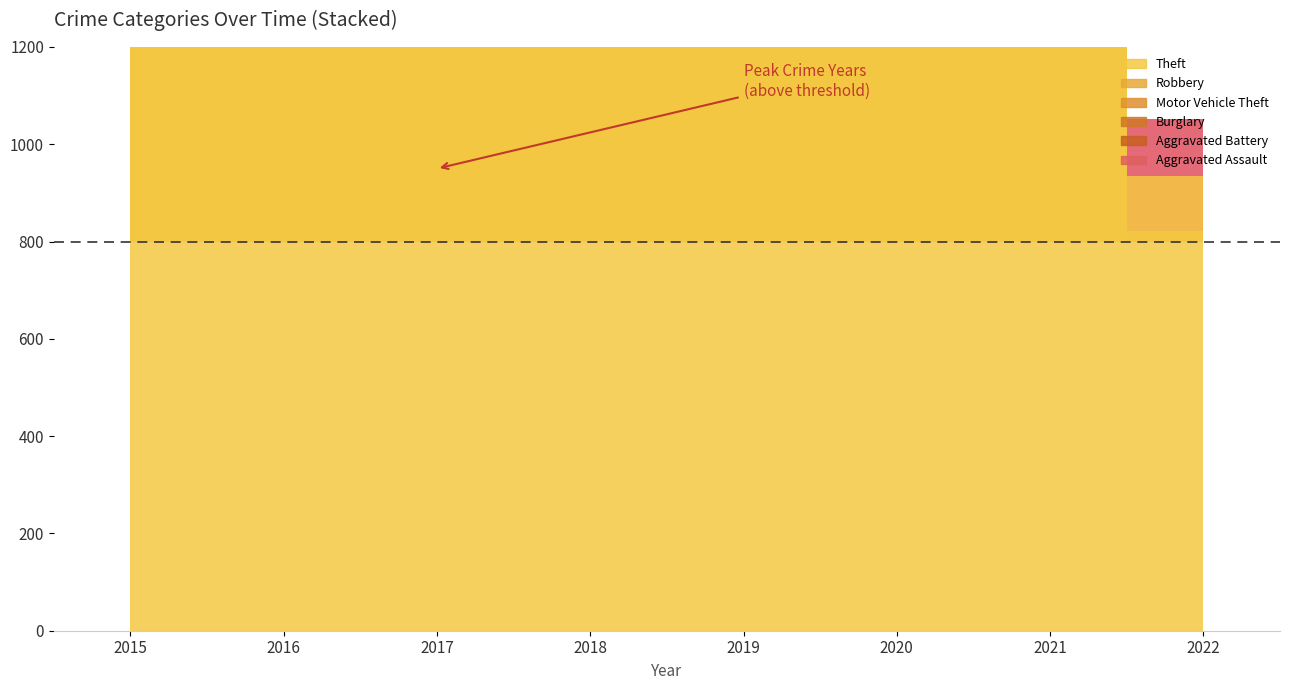

What are all the series names shown in the legend?

Theft, Robbery, Motor Vehicle Theft, Burglary, Aggravated Battery, Aggravated Assault